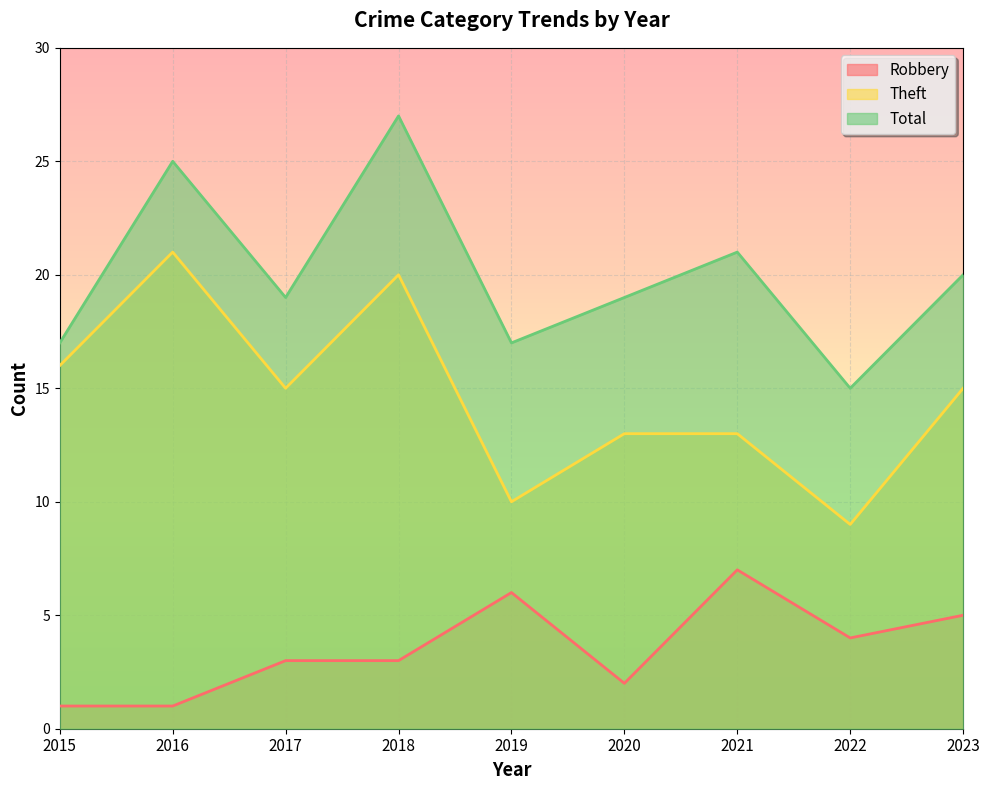

True or false: Total and Robbery intersect in this chart.

False